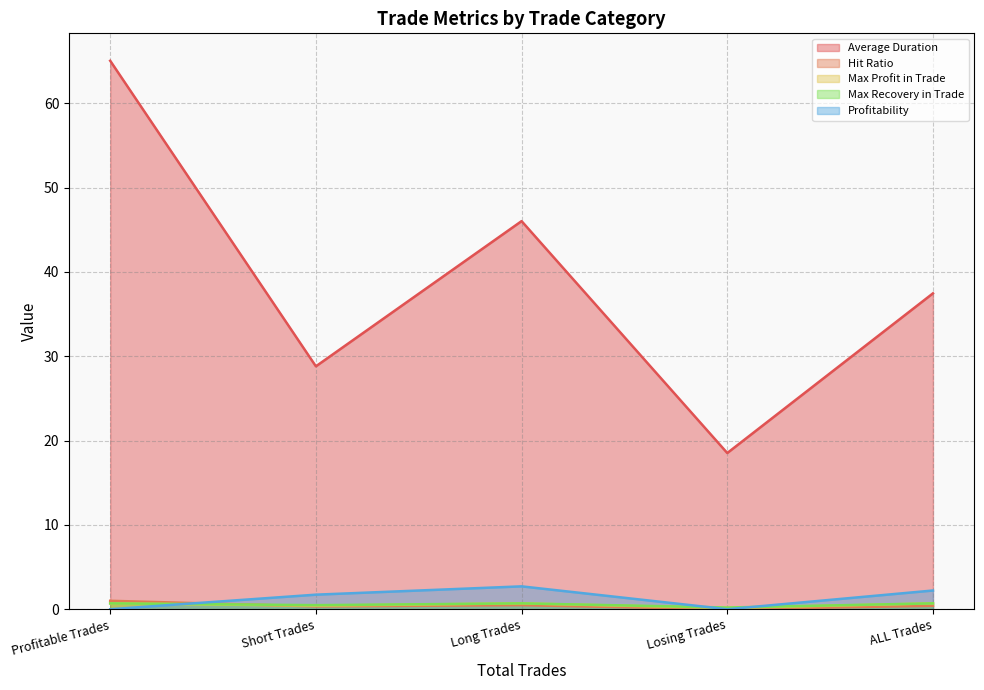

At which category does Average Duration reach its first local valley?

Short Trades